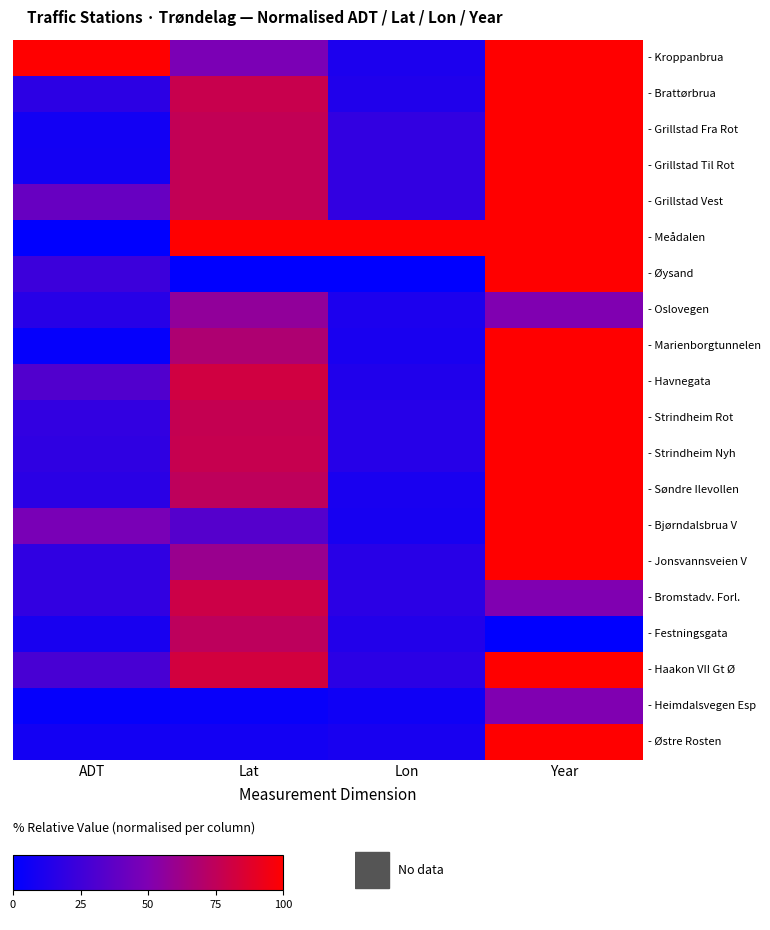

What is the maximum value shown in the chart?

100.0